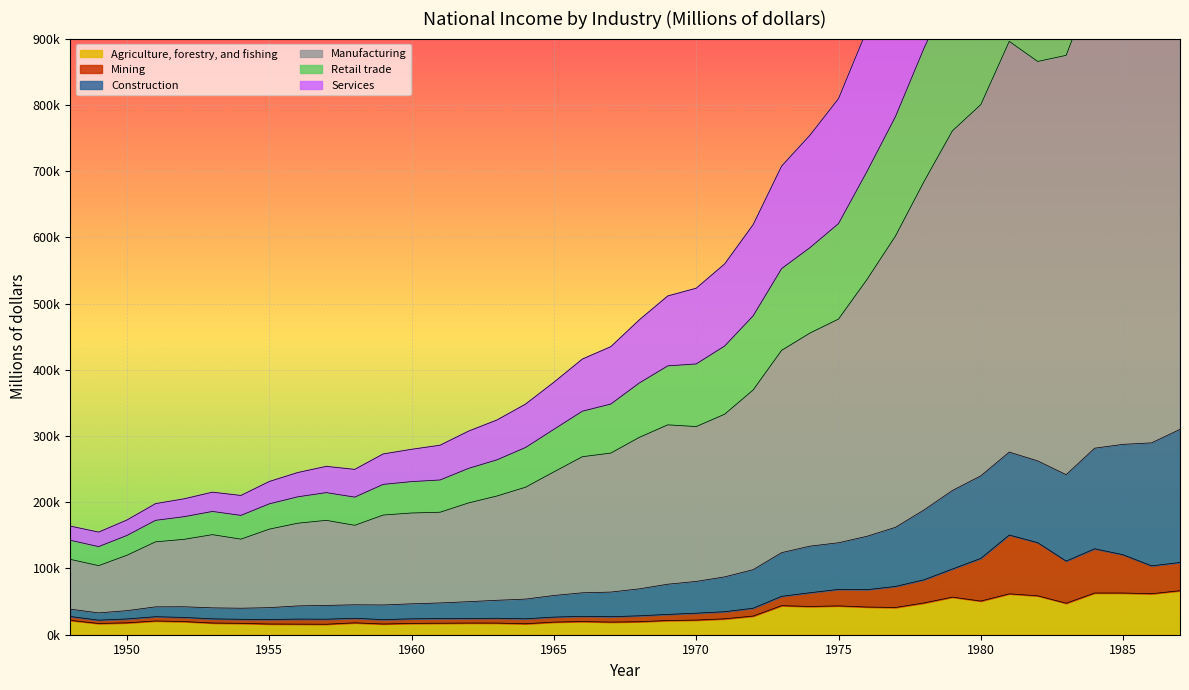

What is the minimum value shown in the chart?

15842